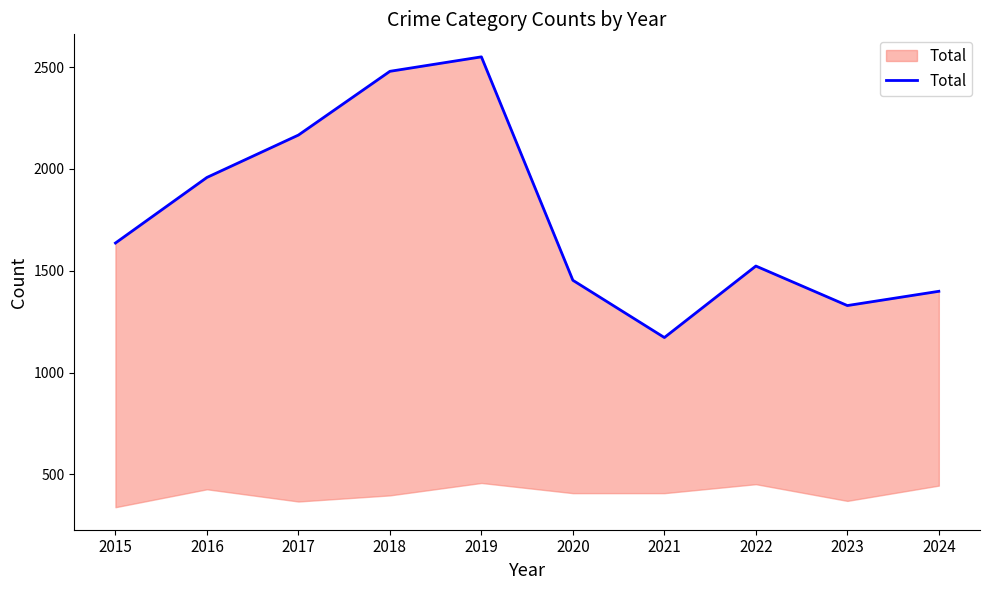

Reading left to right, what are all the values shown in this chart?

1636	1958	2166	2479	2550	1453	1172	1523	1329	1399